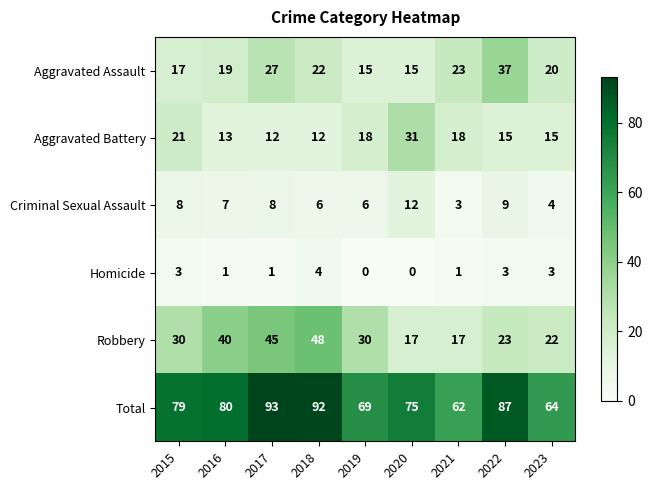

What is the spread (max minus min) of values at 2020?

75